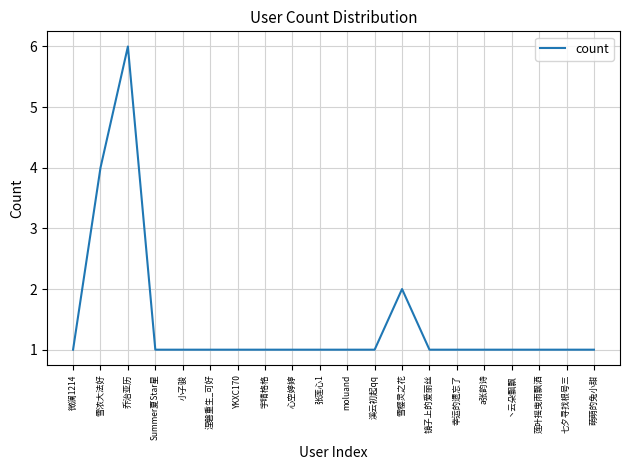

Count the number of categories in the chart.

20